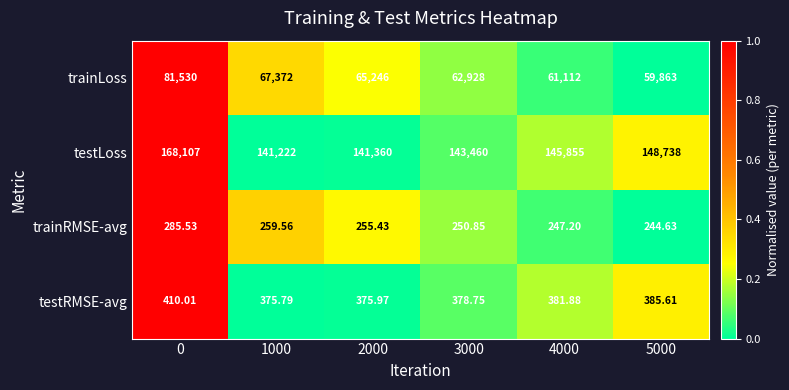

List the series in order of their peak value, highest first.

testLoss, trainLoss, testRMSE-avg, trainRMSE-avg